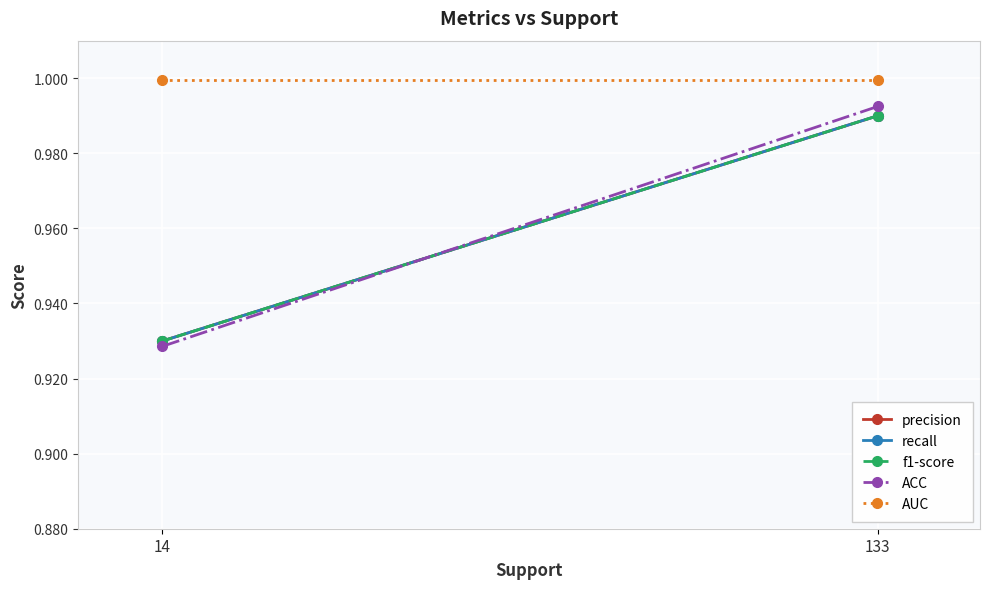

What is the sum of all AUC values?

2.0